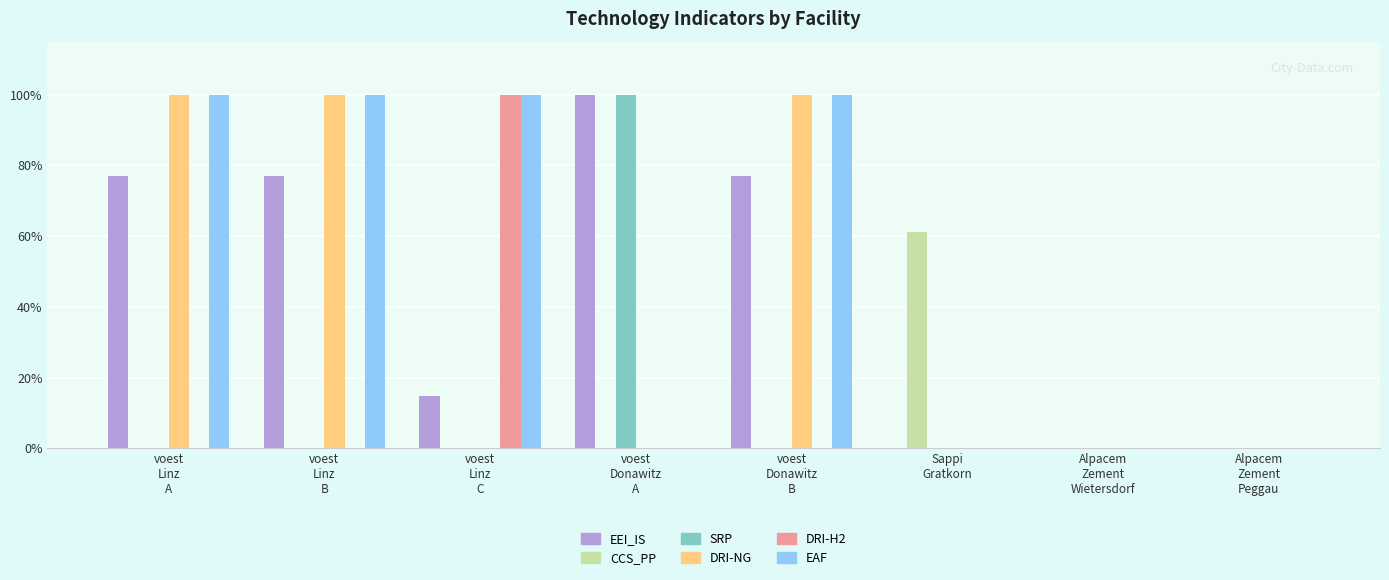

Does the chart contain stacked bars?

No